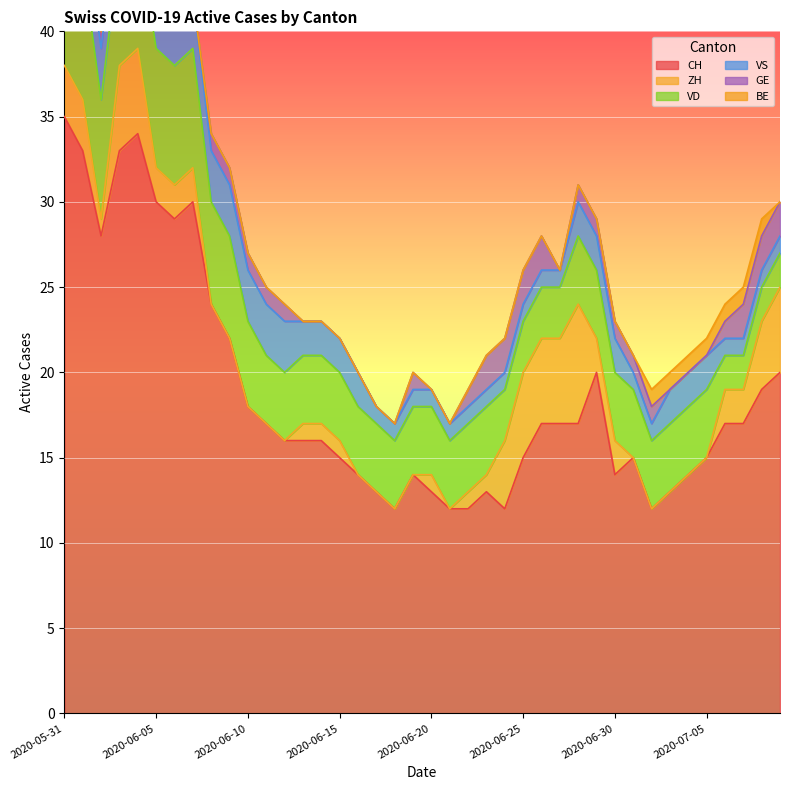

How many interior local valleys does the ZH series have?

2